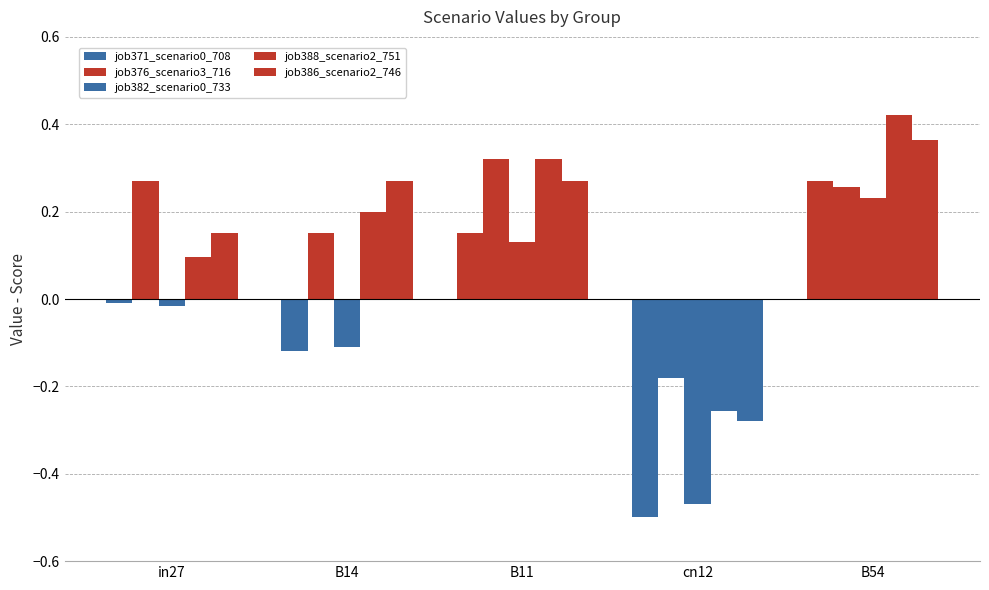

Count the number of categories in the chart.

5